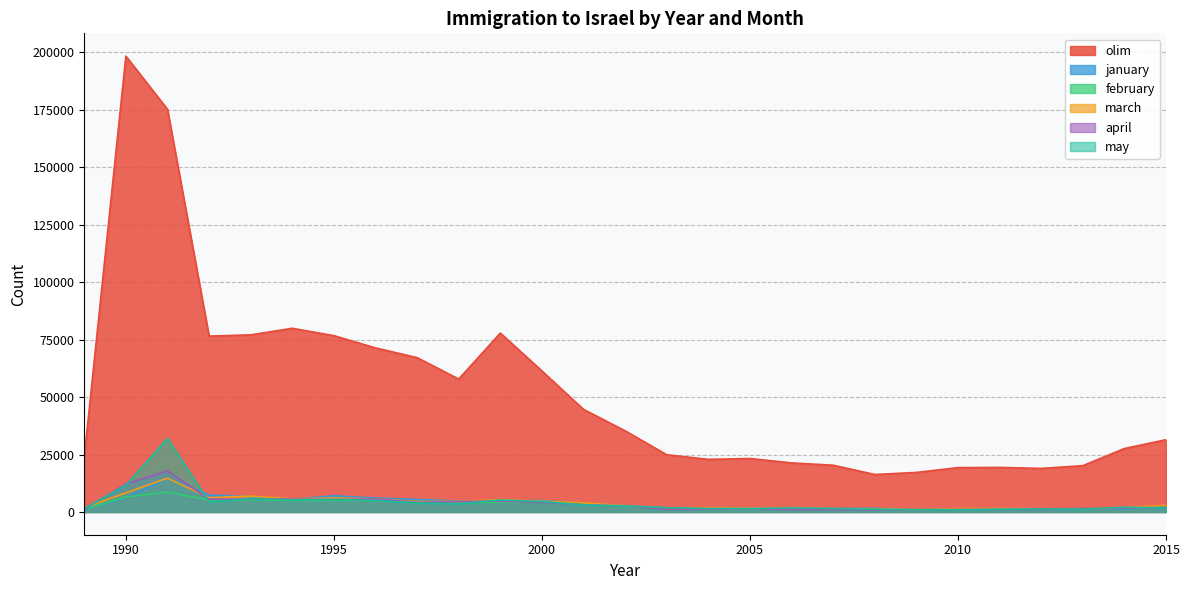

True or false: olim and may intersect in this chart.

False